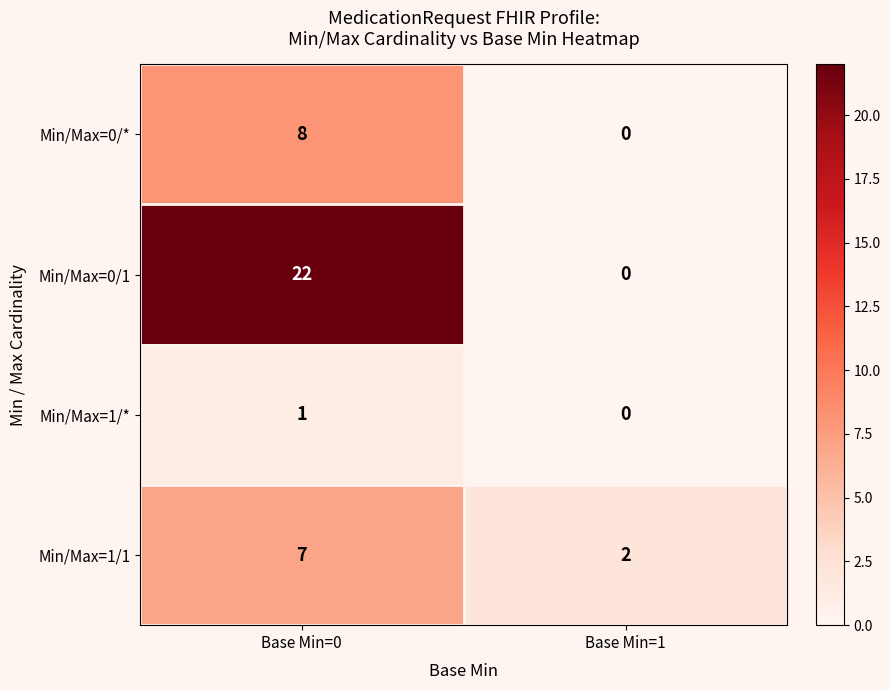

What is the spread (max minus min) of values at Base Min=1?

2